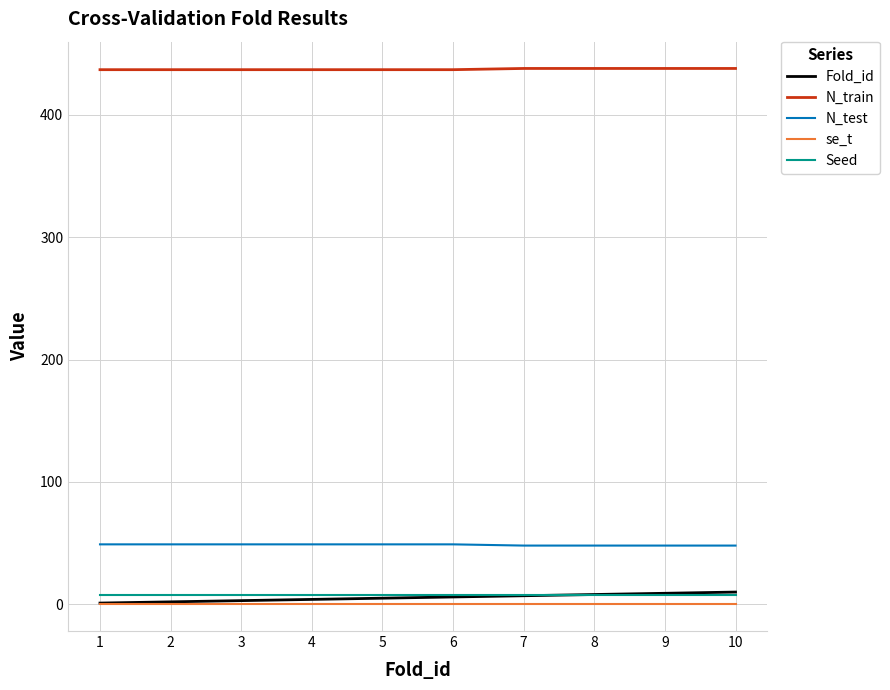

What is the lowest value of the N_train series?

437.0